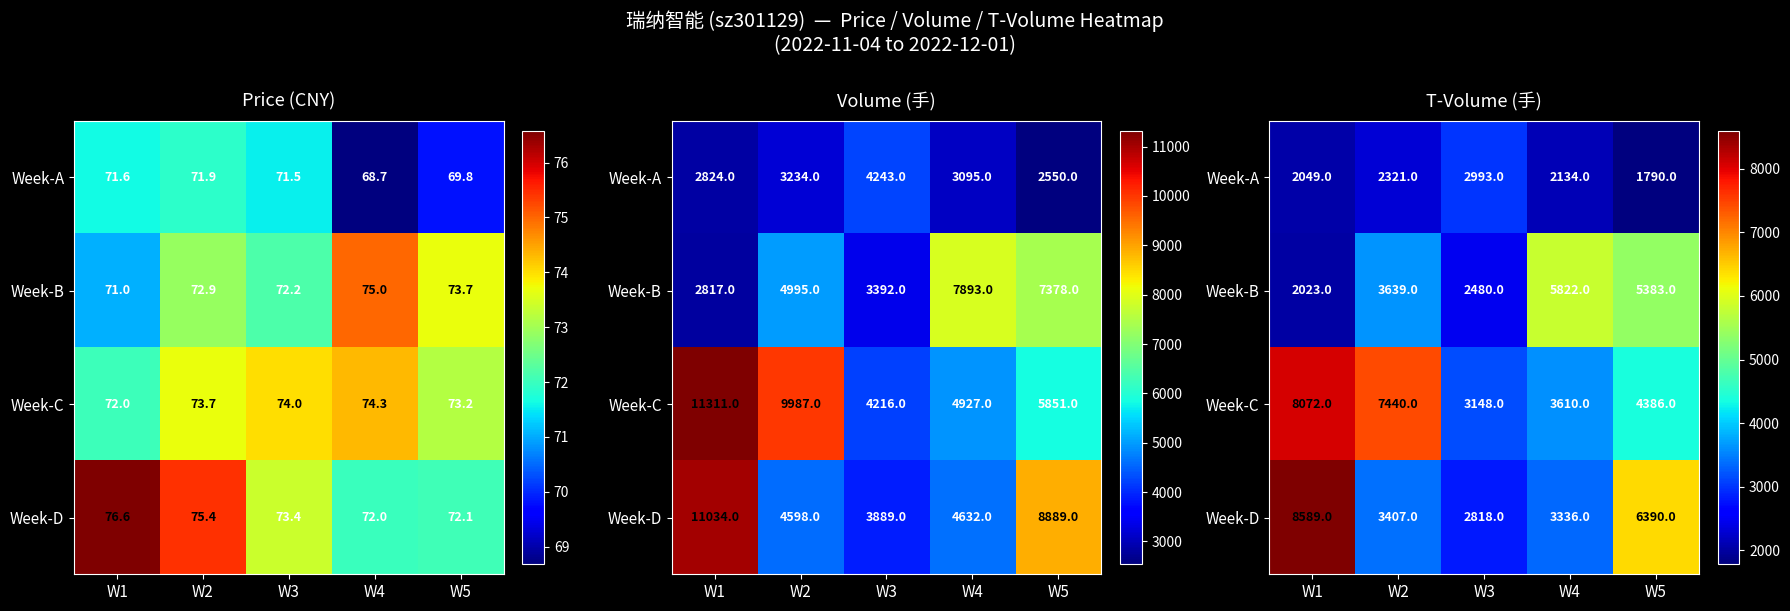

The Week-A series shows 2134 at W4. True or false?

True